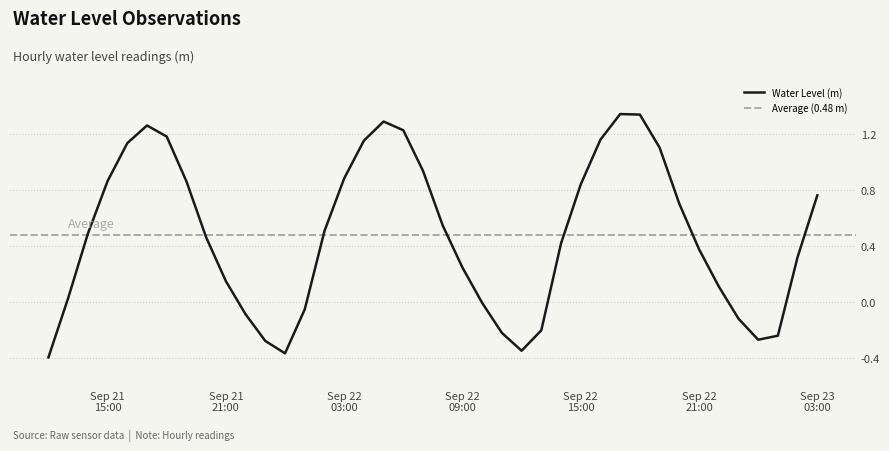

Is it true that the value at 2025-09-21 19:00:00 is 1.3?

False